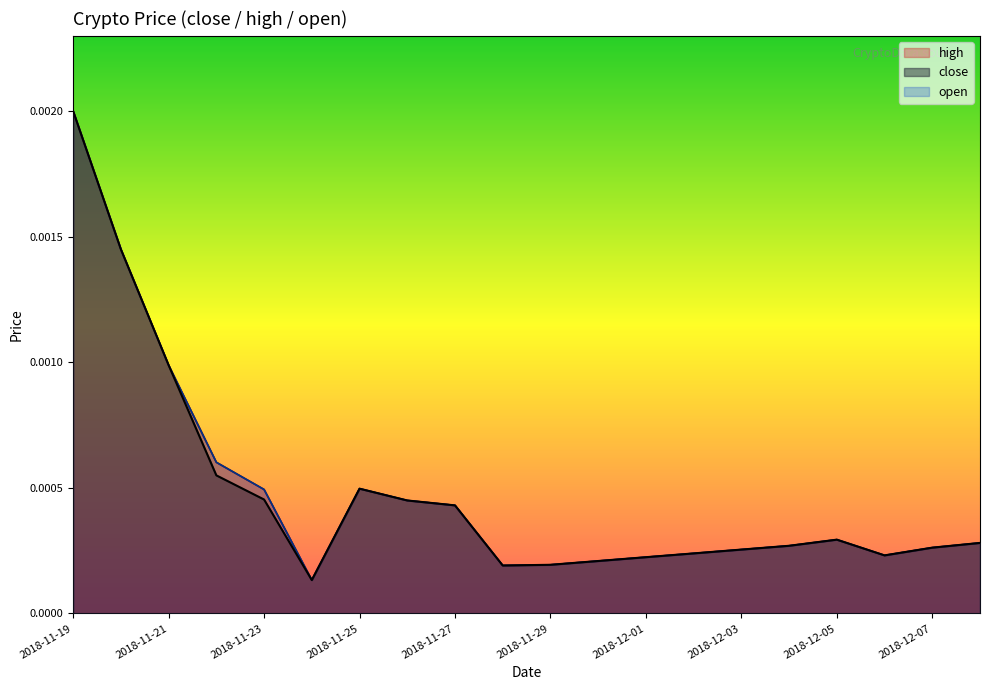

True or false: open and high intersect in this chart.

False